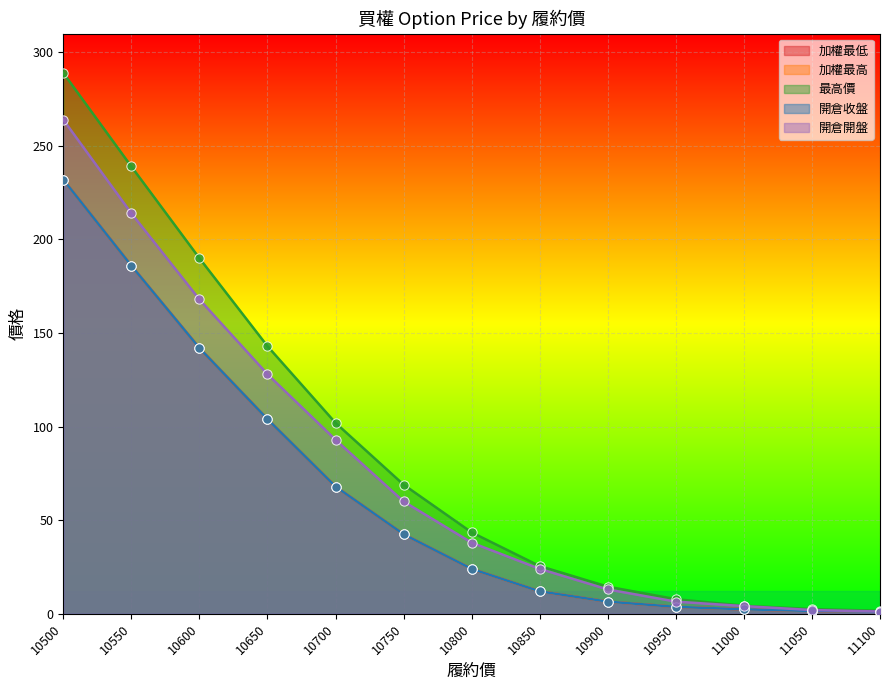

What are all the series names shown in the legend?

加權最低, 加權最高, 最高價, 開倉收盤, 開倉開盤